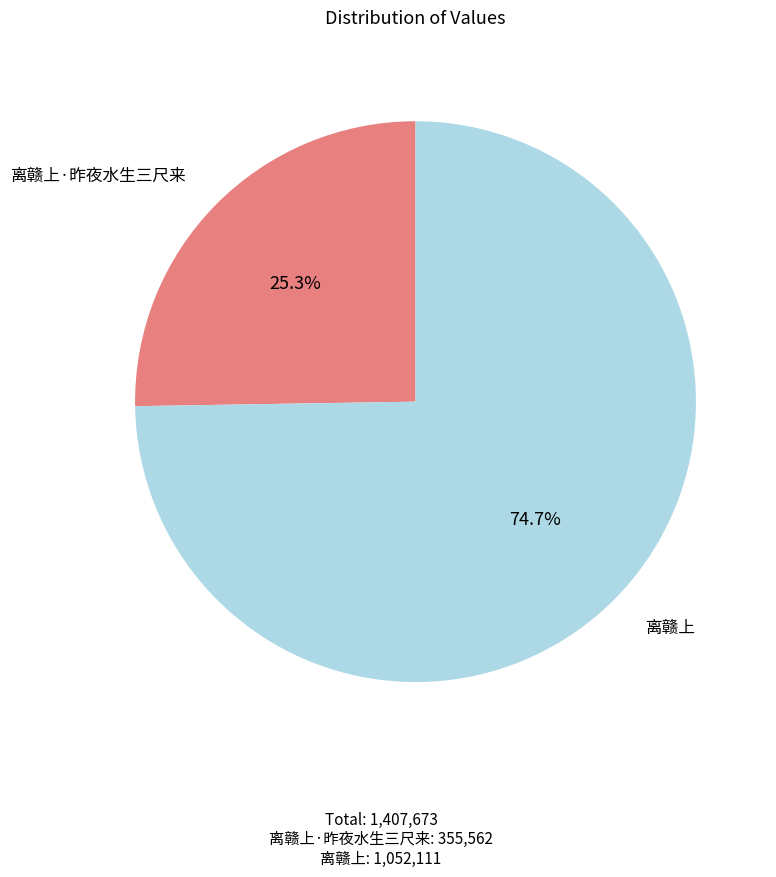

To the nearest percent, what is the difference between the largest and smallest slice percentages?

49%